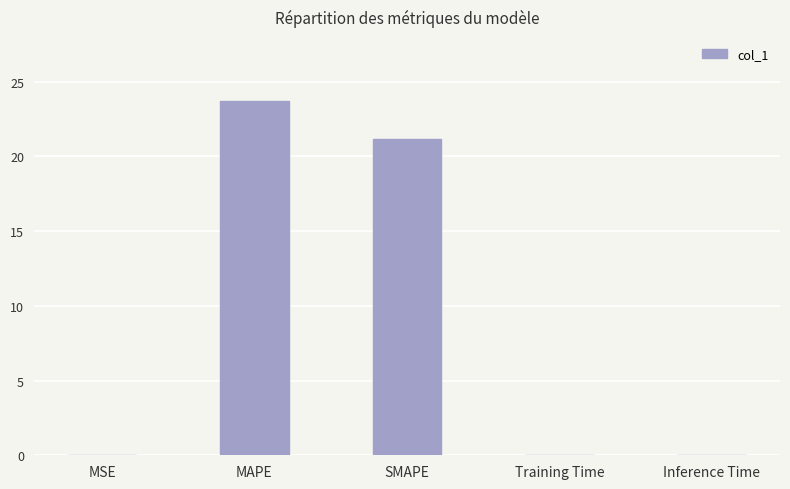

Between Training Time and SMAPE, which is larger?

SMAPE